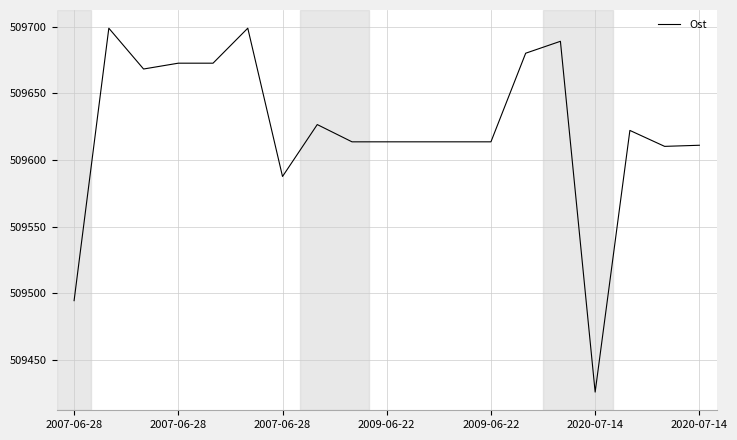

What is the smallest value displayed?

509426.0